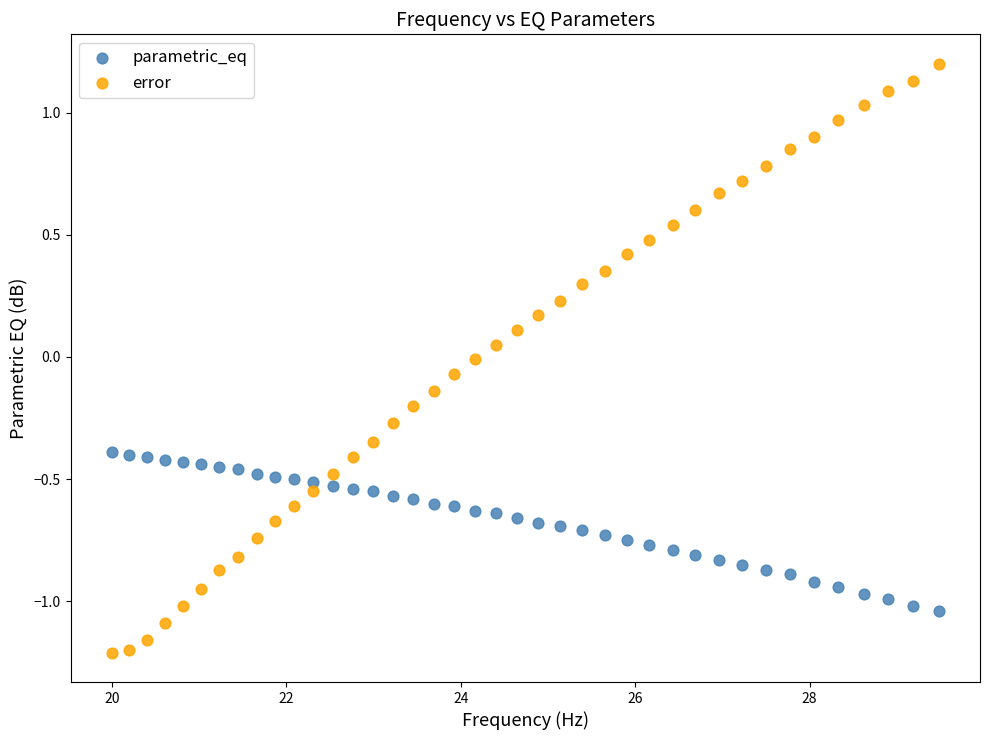

Which series reaches the maximum Y coordinate?

error